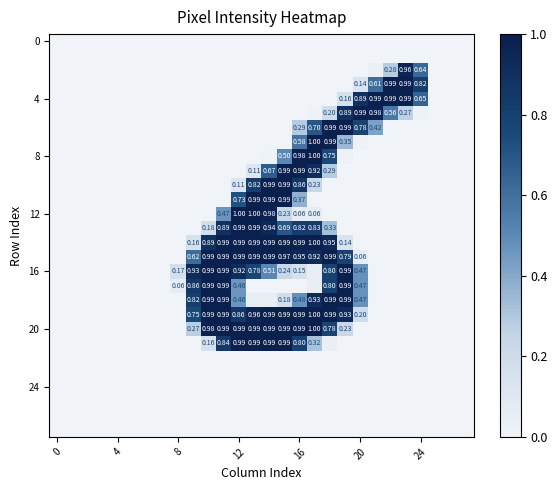

Reading left to right, extract all data points from this chart.

row_0: 0.0	0.0	0.0	0.0	0.0	0.0	0.0	0.0	0.0	0.0	0.0	0.0	0.0	0.0	0.0	0.0	0.0	0.0	0.0	0.0	0.0	0.0	0.0	0.0	0.0	0.0	0.0	0.0
row_1: 0.0	0.0	0.0	0.0	0.0	0.0	0.0	0.0	0.0	0.0	0.0	0.0	0.0	0.0	0.0	0.0	0.0	0.0	0.0	0.0	0.0	0.0	0.0	0.0	0.0	0.0	0.0	0.0
row_2: 0.0	0.0	0.0	0.0	0.0	0.0	0.0	0.0	0.0	0.0	0.0	0.0	0.0	0.0	0.0	0.0	0.0	0.0	0.0	0.0	0.0	0.0	0.3	1.0	0.6	0.0	0.0	0.0
row_3: 0.0	0.0	0.0	0.0	0.0	0.0	0.0	0.0	0.0	0.0	0.0	0.0	0.0	0.0	0.0	0.0	0.0	0.0	0.0	0.0	0.1	0.6	1.0	1.0	0.8	0.0	0.0	0.0
row_4: 0.0	0.0	0.0	0.0	0.0	0.0	0.0	0.0	0.0	0.0	0.0	0.0	0.0	0.0	0.0	0.0	0.0	0.0	0.0	0.2	0.9	1.0	1.0	1.0	0.6	0.0	0.0	0.0
row_5: 0.0	0.0	0.0	0.0	0.0	0.0	0.0	0.0	0.0	0.0	0.0	0.0	0.0	0.0	0.0	0.0	0.0	0.0	0.2	0.9	1.0	1.0	0.6	0.3	0.0	0.0	0.0	0.0
row_6: 0.0	0.0	0.0	0.0	0.0	0.0	0.0	0.0	0.0	0.0	0.0	0.0	0.0	0.0	0.0	0.0	0.3	0.7	1.0	1.0	0.8	0.4	0.0	0.0	0.0	0.0	0.0	0.0
row_7: 0.0	0.0	0.0	0.0	0.0	0.0	0.0	0.0	0.0	0.0	0.0	0.0	0.0	0.0	0.0	0.0	0.6	1.0	1.0	0.3	0.0	0.0	0.0	0.0	0.0	0.0	0.0	0.0
row_8: 0.0	0.0	0.0	0.0	0.0	0.0	0.0	0.0	0.0	0.0	0.0	0.0	0.0	0.0	0.0	0.5	1.0	1.0	0.8	0.0	0.0	0.0	0.0	0.0	0.0	0.0	0.0	0.0
row_9: 0.0	0.0	0.0	0.0	0.0	0.0	0.0	0.0	0.0	0.0	0.0	0.0	0.0	0.1	0.7	1.0	1.0	0.9	0.3	0.0	0.0	0.0	0.0	0.0	0.0	0.0	0.0	0.0
row_10: 0.0	0.0	0.0	0.0	0.0	0.0	0.0	0.0	0.0	0.0	0.0	0.0	0.1	0.8	1.0	1.0	0.9	0.2	0.0	0.0	0.0	0.0	0.0	0.0	0.0	0.0	0.0	0.0
row_11: 0.0	0.0	0.0	0.0	0.0	0.0	0.0	0.0	0.0	0.0	0.0	0.0	0.7	1.0	1.0	1.0	0.4	0.0	0.0	0.0	0.0	0.0	0.0	0.0	0.0	0.0	0.0	0.0
row_12: 0.0	0.0	0.0	0.0	0.0	0.0	0.0	0.0	0.0	0.0	0.0	0.5	1.0	1.0	1.0	0.2	0.1	0.1	0.0	0.0	0.0	0.0	0.0	0.0	0.0	0.0	0.0	0.0
row_13: 0.0	0.0	0.0	0.0	0.0	0.0	0.0	0.0	0.0	0.0	0.2	0.9	1.0	1.0	0.9	0.7	0.8	0.8	0.3	0.0	0.0	0.0	0.0	0.0	0.0	0.0	0.0	0.0
row_14: 0.0	0.0	0.0	0.0	0.0	0.0	0.0	0.0	0.0	0.2	0.9	1.0	1.0	1.0	1.0	1.0	1.0	1.0	0.9	0.1	0.0	0.0	0.0	0.0	0.0	0.0	0.0	0.0
row_15: 0.0	0.0	0.0	0.0	0.0	0.0	0.0	0.0	0.0	0.6	1.0	1.0	1.0	1.0	1.0	1.0	0.9	0.9	1.0	0.8	0.1	0.0	0.0	0.0	0.0	0.0	0.0	0.0
row_16: 0.0	0.0	0.0	0.0	0.0	0.0	0.0	0.0	0.2	0.9	1.0	1.0	0.9	0.8	0.5	0.2	0.2	0.0	0.8	1.0	0.5	0.0	0.0	0.0	0.0	0.0	0.0	0.0
row_17: 0.0	0.0	0.0	0.0	0.0	0.0	0.0	0.0	0.1	0.9	1.0	1.0	0.5	0.0	0.0	0.0	0.0	0.0	0.8	1.0	0.5	0.0	0.0	0.0	0.0	0.0	0.0	0.0
row_18: 0.0	0.0	0.0	0.0	0.0	0.0	0.0	0.0	0.0	0.8	1.0	1.0	0.5	0.0	0.0	0.2	0.5	0.9	1.0	1.0	0.5	0.0	0.0	0.0	0.0	0.0	0.0	0.0
row_19: 0.0	0.0	0.0	0.0	0.0	0.0	0.0	0.0	0.0	0.7	1.0	1.0	0.9	1.0	1.0	1.0	1.0	1.0	1.0	0.9	0.2	0.0	0.0	0.0	0.0	0.0	0.0	0.0
row_20: 0.0	0.0	0.0	0.0	0.0	0.0	0.0	0.0	0.0	0.3	1.0	1.0	1.0	1.0	1.0	1.0	1.0	1.0	0.8	0.2	0.0	0.0	0.0	0.0	0.0	0.0	0.0	0.0
row_21: 0.0	0.0	0.0	0.0	0.0	0.0	0.0	0.0	0.0	0.0	0.2	0.8	1.0	1.0	1.0	1.0	0.8	0.3	0.0	0.0	0.0	0.0	0.0	0.0	0.0	0.0	0.0	0.0
row_22: 0.0	0.0	0.0	0.0	0.0	0.0	0.0	0.0	0.0	0.0	0.0	0.0	0.0	0.0	0.0	0.0	0.0	0.0	0.0	0.0	0.0	0.0	0.0	0.0	0.0	0.0	0.0	0.0
row_23: 0.0	0.0	0.0	0.0	0.0	0.0	0.0	0.0	0.0	0.0	0.0	0.0	0.0	0.0	0.0	0.0	0.0	0.0	0.0	0.0	0.0	0.0	0.0	0.0	0.0	0.0	0.0	0.0
row_24: 0.0	0.0	0.0	0.0	0.0	0.0	0.0	0.0	0.0	0.0	0.0	0.0	0.0	0.0	0.0	0.0	0.0	0.0	0.0	0.0	0.0	0.0	0.0	0.0	0.0	0.0	0.0	0.0
row_25: 0.0	0.0	0.0	0.0	0.0	0.0	0.0	0.0	0.0	0.0	0.0	0.0	0.0	0.0	0.0	0.0	0.0	0.0	0.0	0.0	0.0	0.0	0.0	0.0	0.0	0.0	0.0	0.0
row_26: 0.0	0.0	0.0	0.0	0.0	0.0	0.0	0.0	0.0	0.0	0.0	0.0	0.0	0.0	0.0	0.0	0.0	0.0	0.0	0.0	0.0	0.0	0.0	0.0	0.0	0.0	0.0	0.0
row_27: 0.0	0.0	0.0	0.0	0.0	0.0	0.0	0.0	0.0	0.0	0.0	0.0	0.0	0.0	0.0	0.0	0.0	0.0	0.0	0.0	0.0	0.0	0.0	0.0	0.0	0.0	0.0	0.0